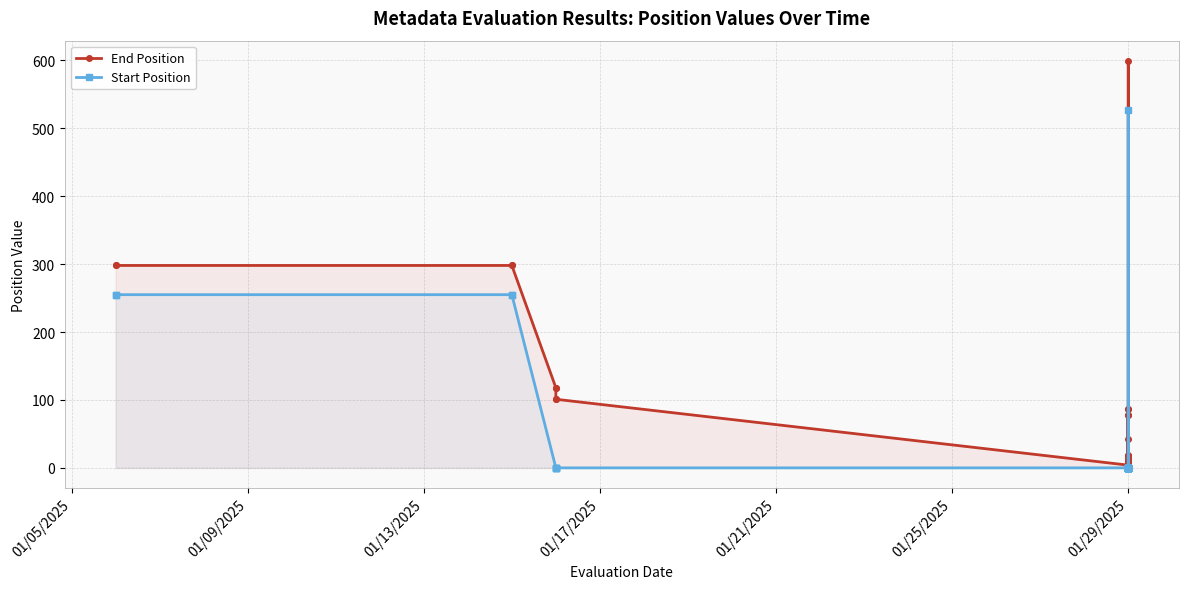

What is the sum of all Start Position values?

1547